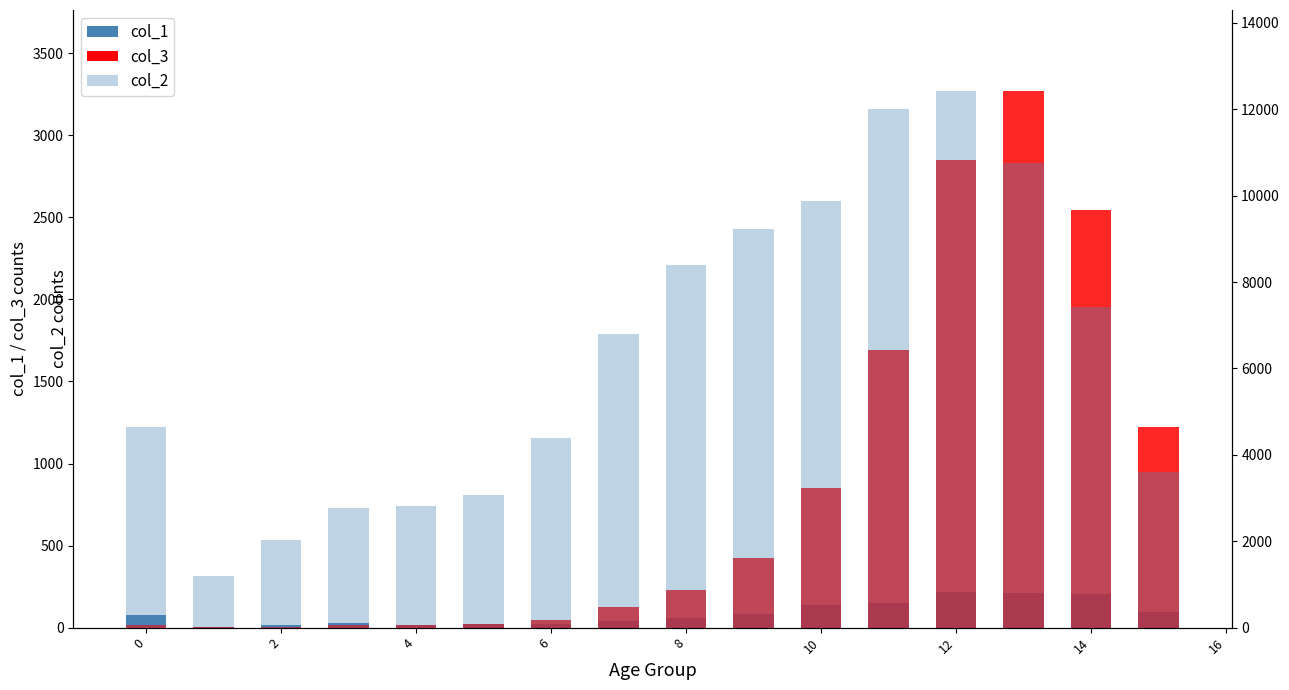

Reading left to right, list all the values displayed in this chart.

col_1: 77	5	14	27	17	20	23	39	59	84	137	153	220	209	206	93
col_3: 18	4	3	17	18	24	47	126	227	426	850	1690	2848	3273	2548	1224
col_2: 4641	1191	2038	2765	2814	3078	4396	6803	8400	9236	9883	12018	12434	10764	7417	3604